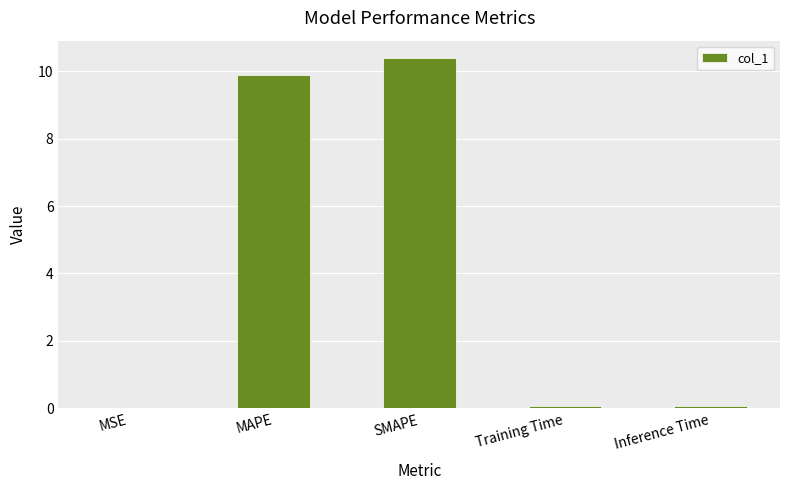

Is it true that the value at Training Time is 0.1?

True